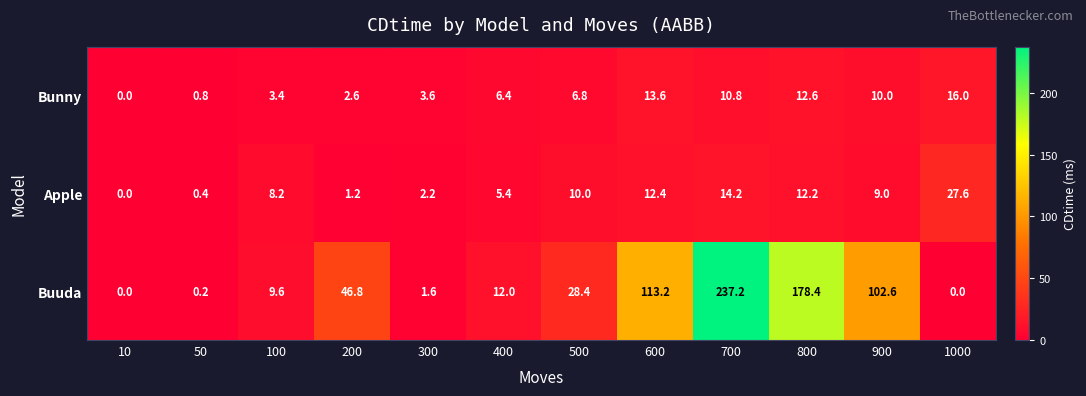

How many categories are shown in the chart?

12